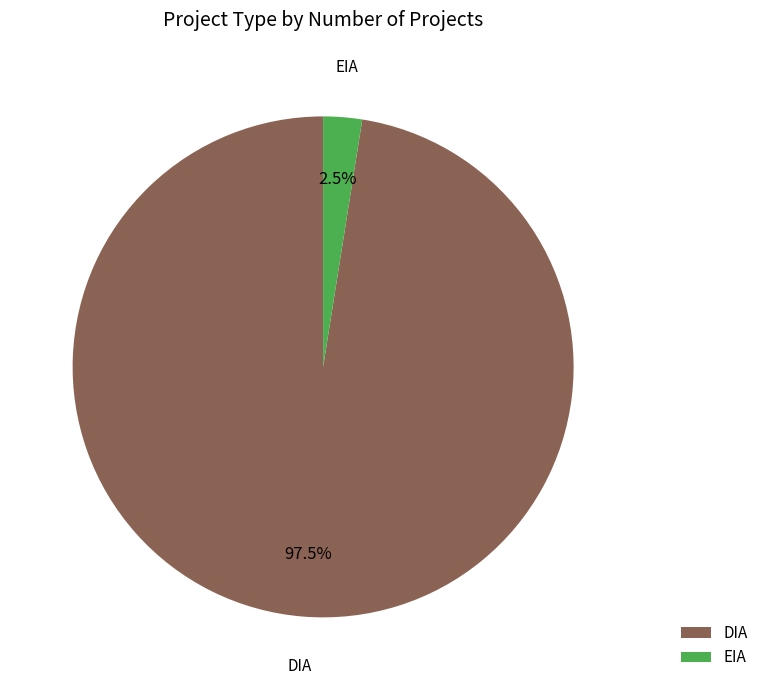

Between EIA and DIA, which is larger?

DIA